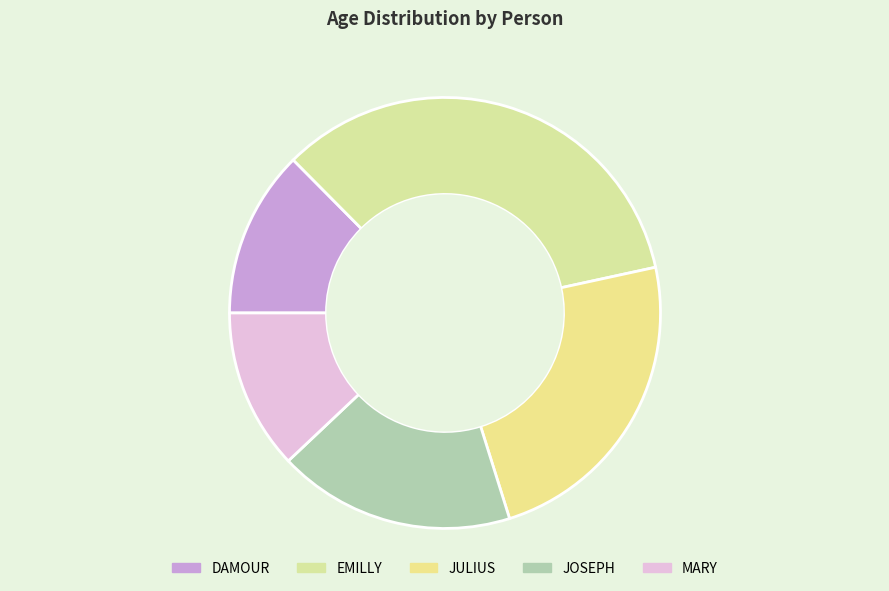

Rank the categories by value from highest to lowest.

EMILLY, JULIUS, JOSEPH, DAMOUR, MARY